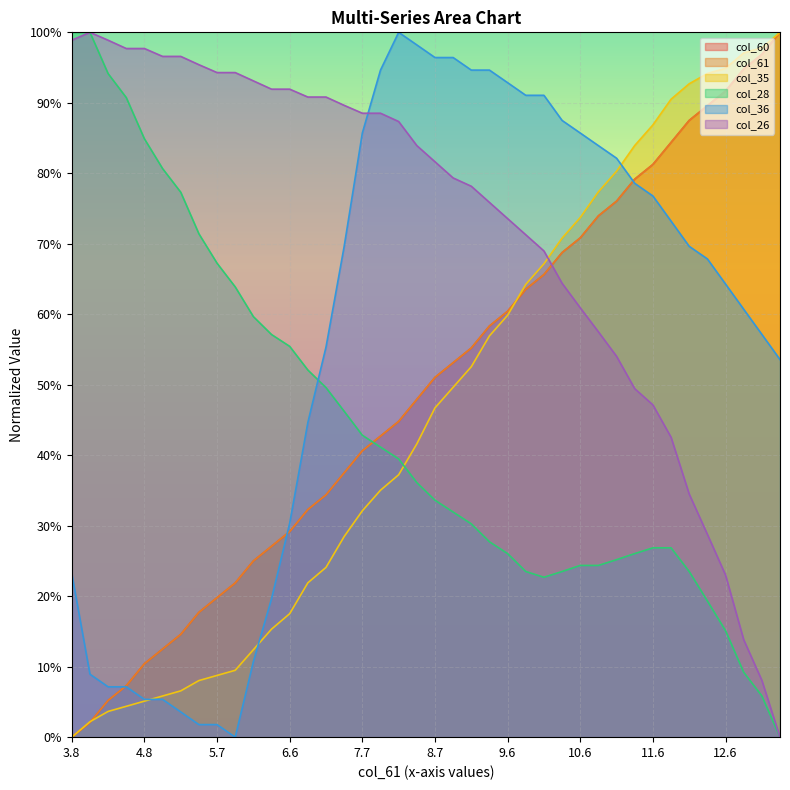

The value of col_26 at 5.7 is 94.3. True or false?

True